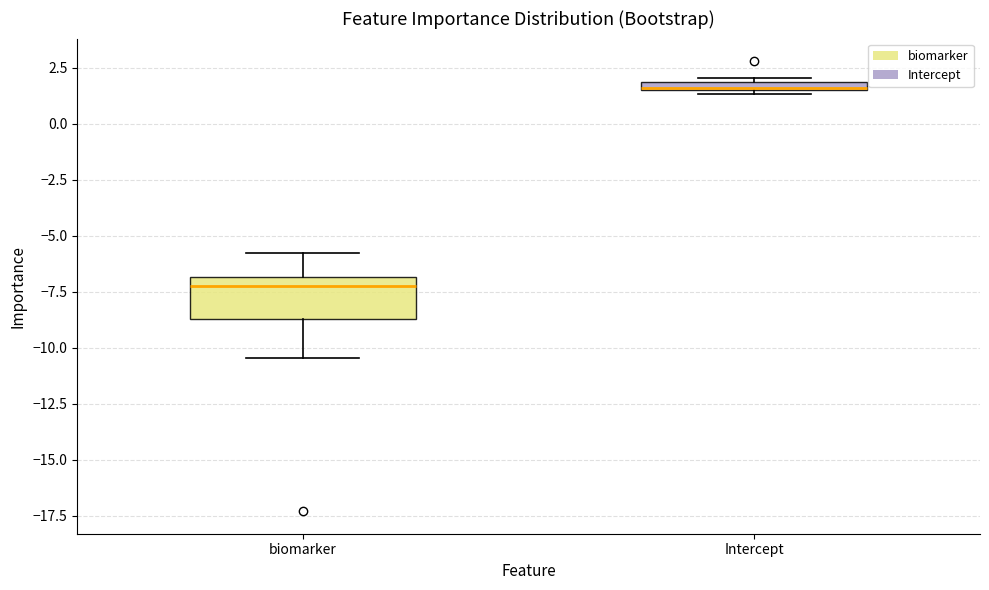

Where is the upper edge of the box for Intercept on the y-axis? The values are not printed on the chart, so give them approximately, as read against the axis.

2.0